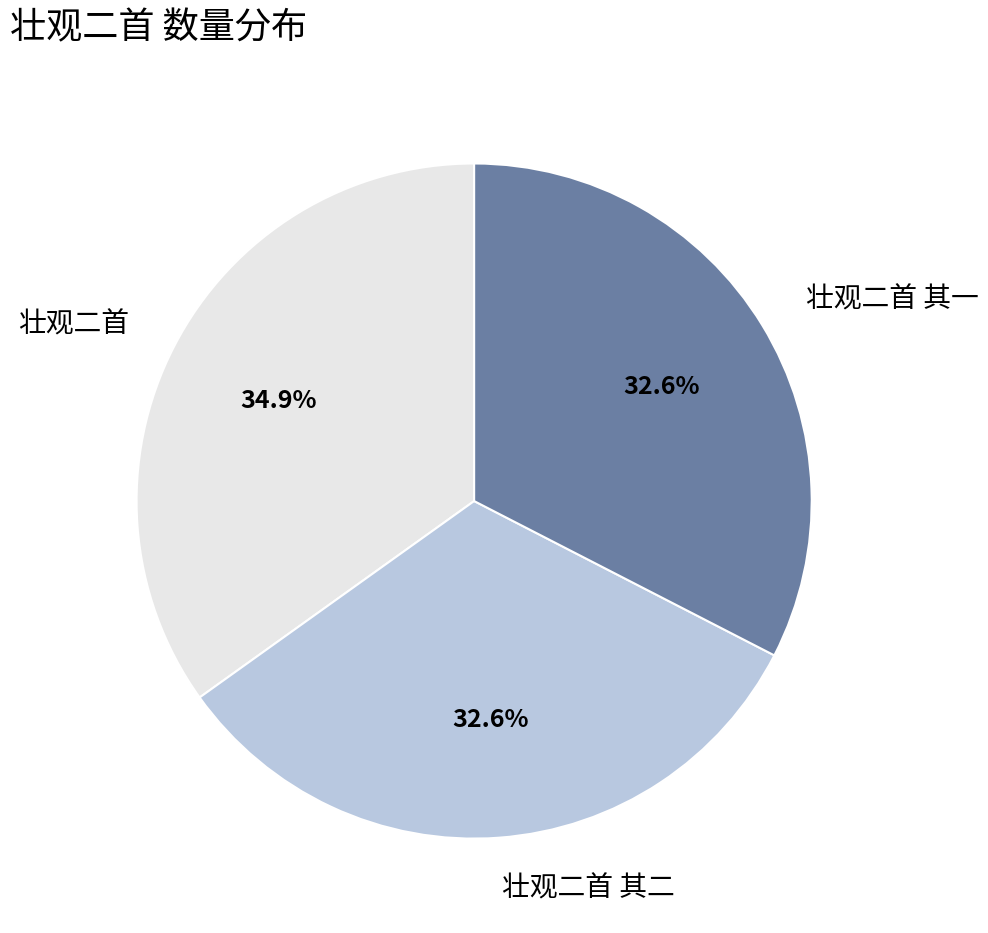

Is 壮观二首 the majority of the pie?

No